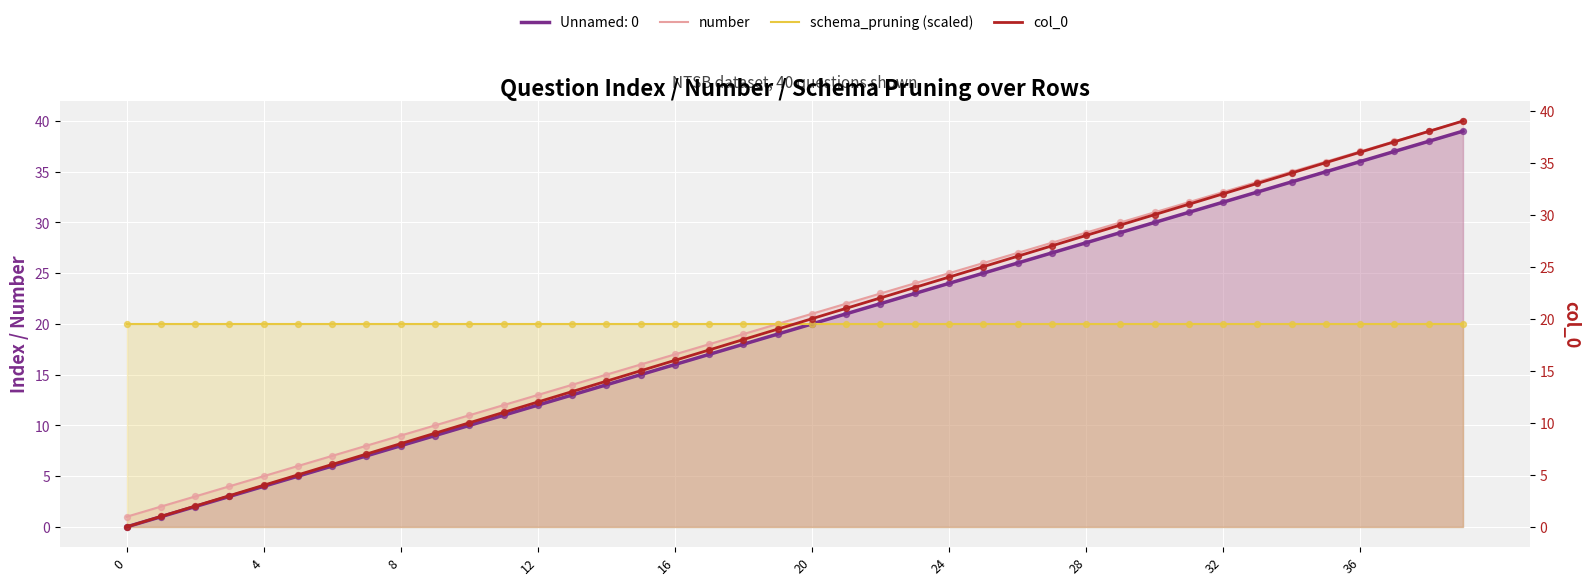

Which series has the largest total across all categories?

number